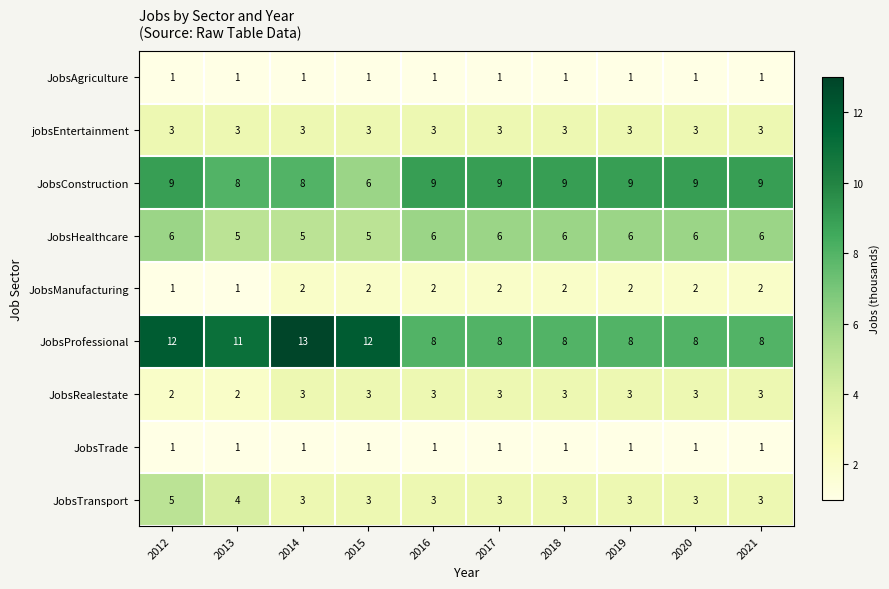

Which series changed the most between 2014 and 2020?

JobsProfessional